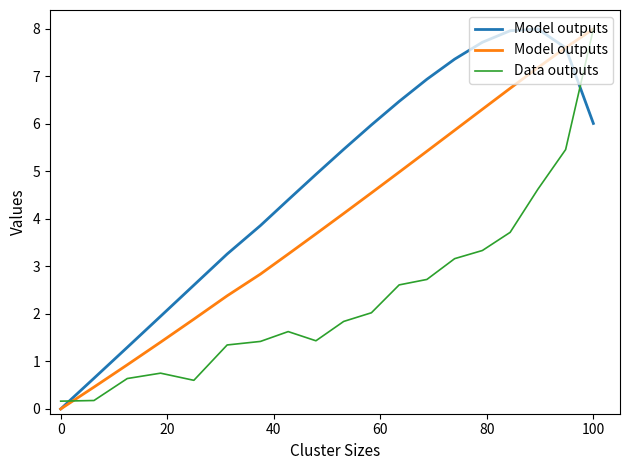

True or false: Data outputs has a value of 8.0 at 100.

True